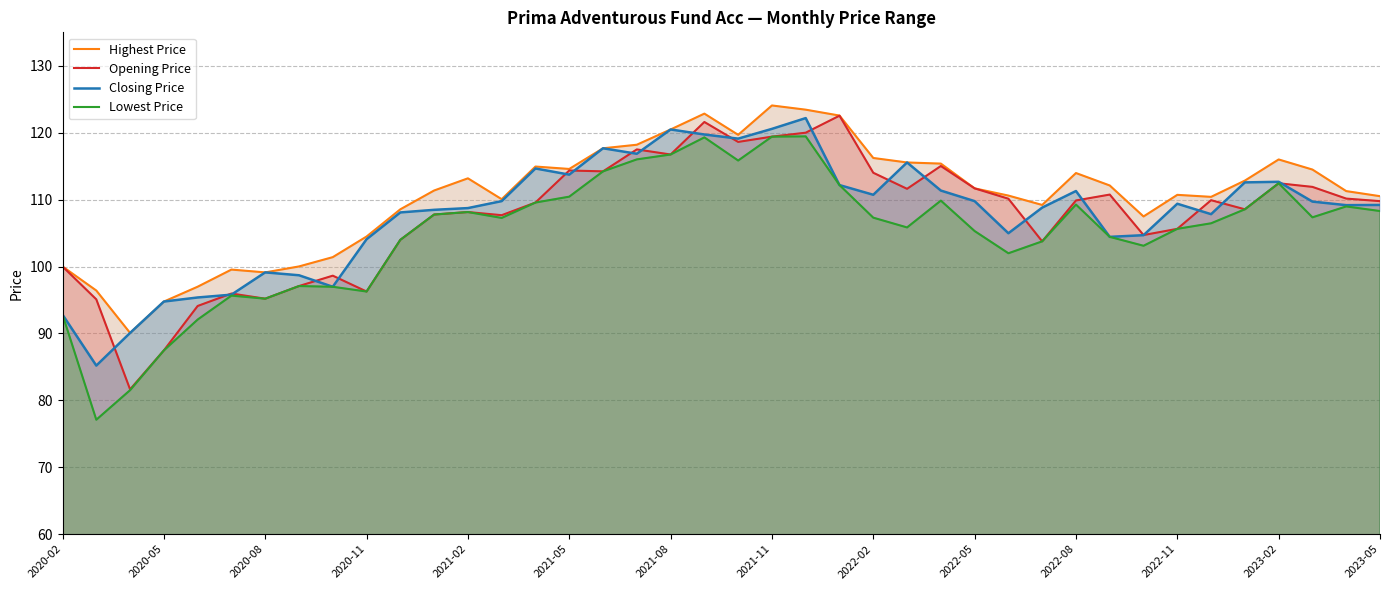

What is the difference between the second highest and minimum values in the Opening Price series?

40.0